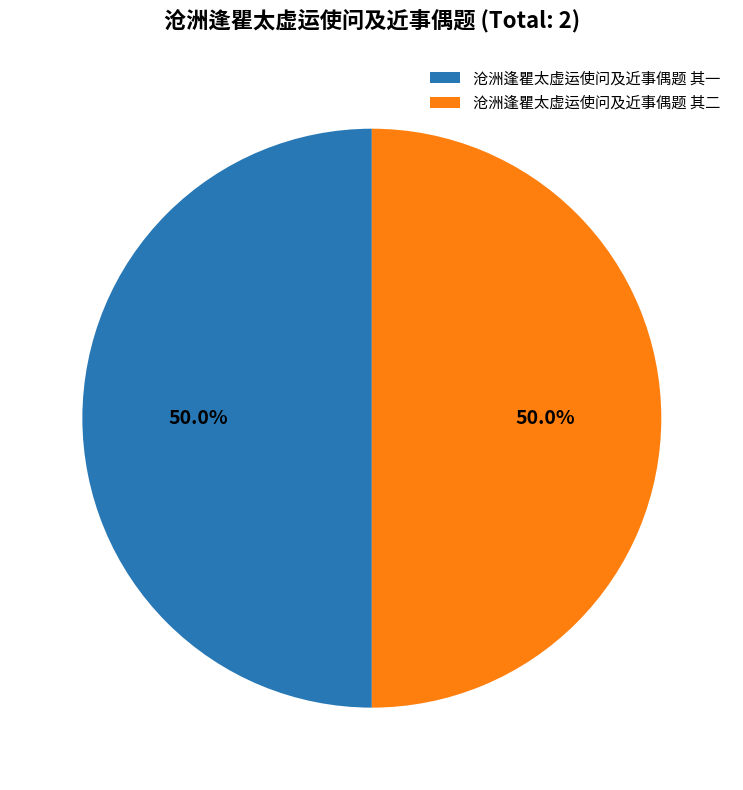

To the nearest percent, what percentage of the pie is 沧洲逢瞿太虚运使问及近事偶题 其二?

50%